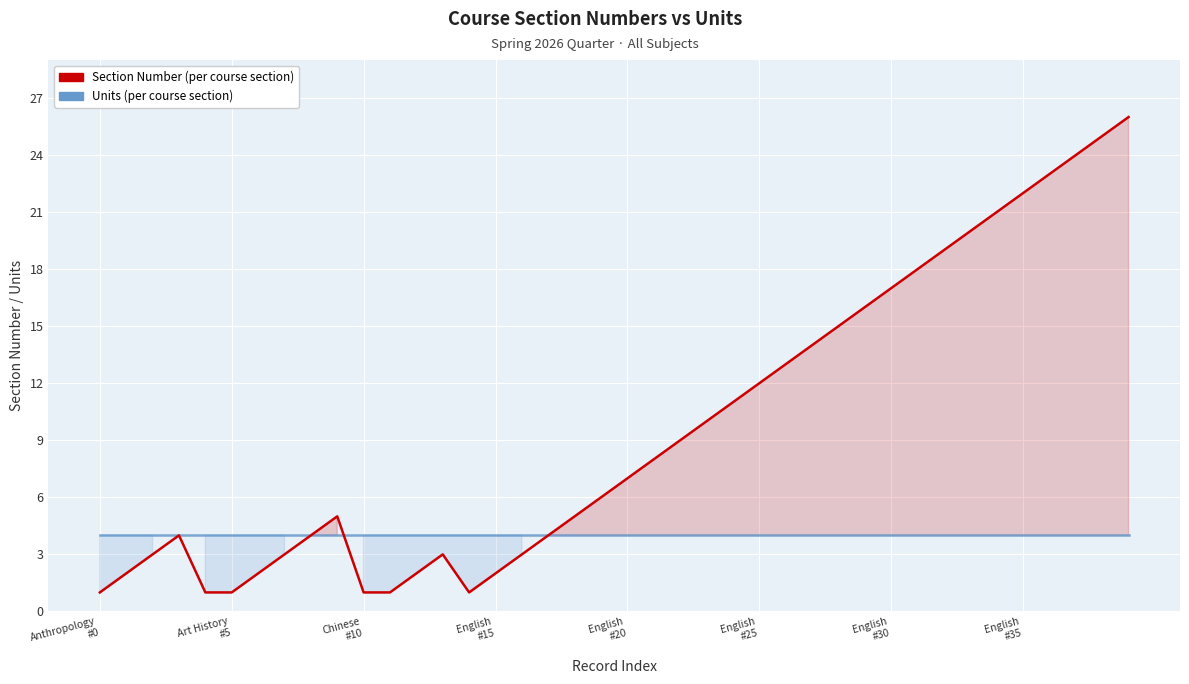

Reading left to right, list all the values displayed in this chart.

Section Number: 1	2	3	4	1	1	2	3	4	5	1	1	2	3	1	2	3	4	5	6	7	8	9	10	11	12	13	14	15	16	17	18	19	20	21	22	23	24	25	26
Units: 4	4	4	4	4	4	4	4	4	4	4	4	4	4	4	4	4	4	4	4	4	4	4	4	4	4	4	4	4	4	4	4	4	4	4	4	4	4	4	4